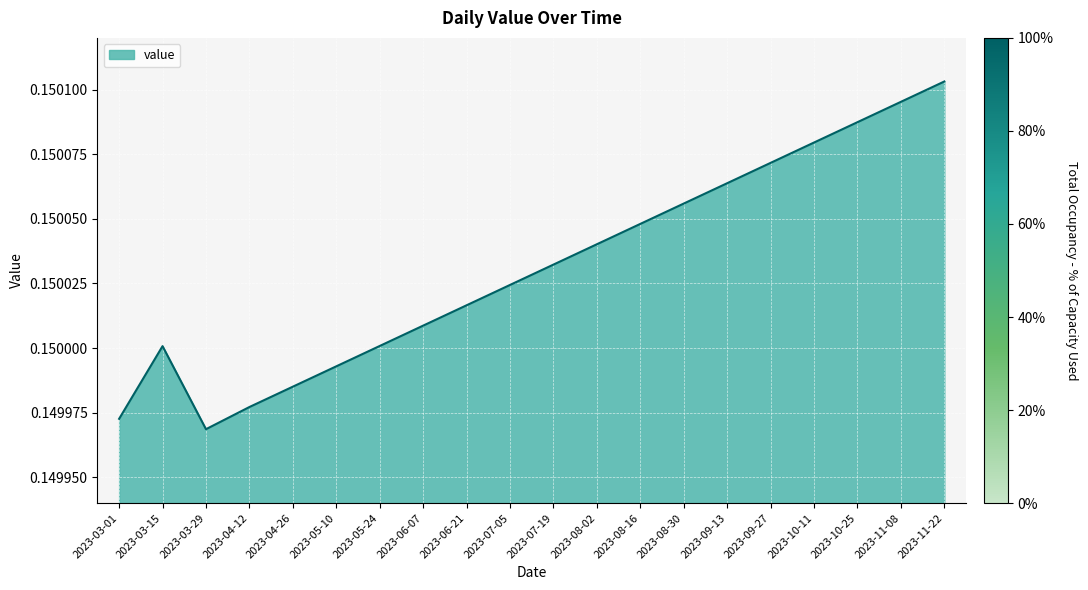

Does the chart have visible grid lines?

Yes